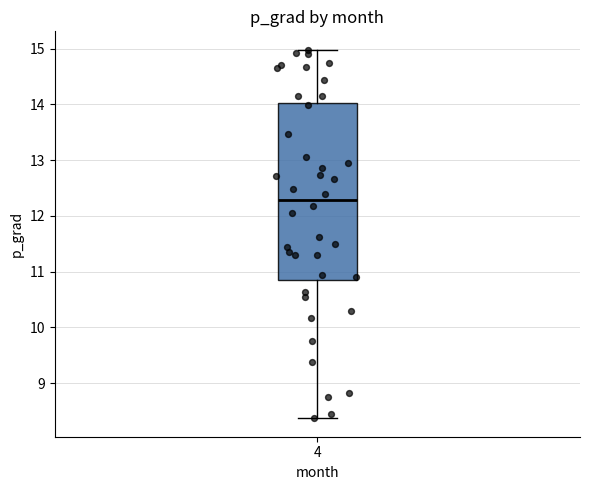

Where is the lower edge of the box at x = 4 on the y-axis? The values are not printed on the chart, so give them approximately, as read against the axis.

10.8